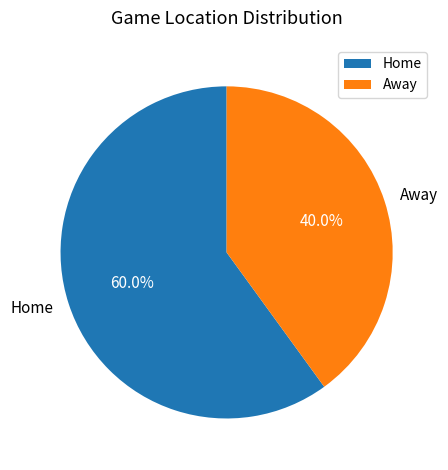

Which slice is the smallest?

Away